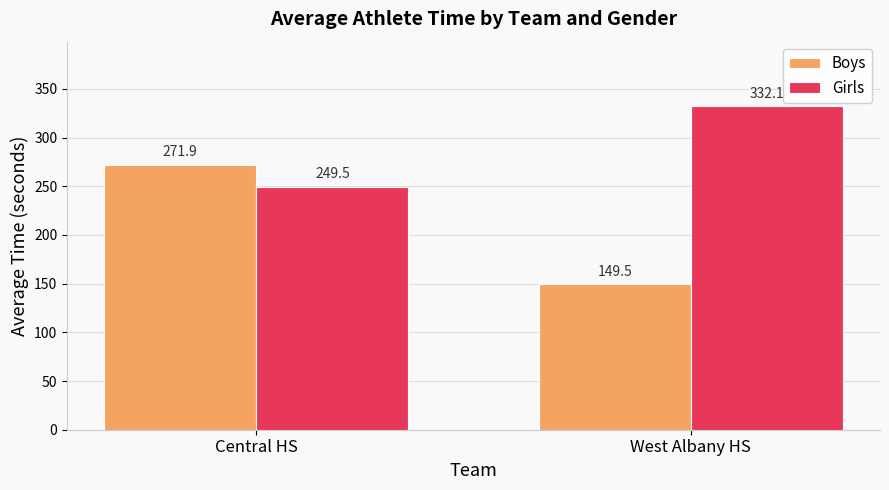

Rank the series by their maximum value, from highest to lowest.

Girls, Boys